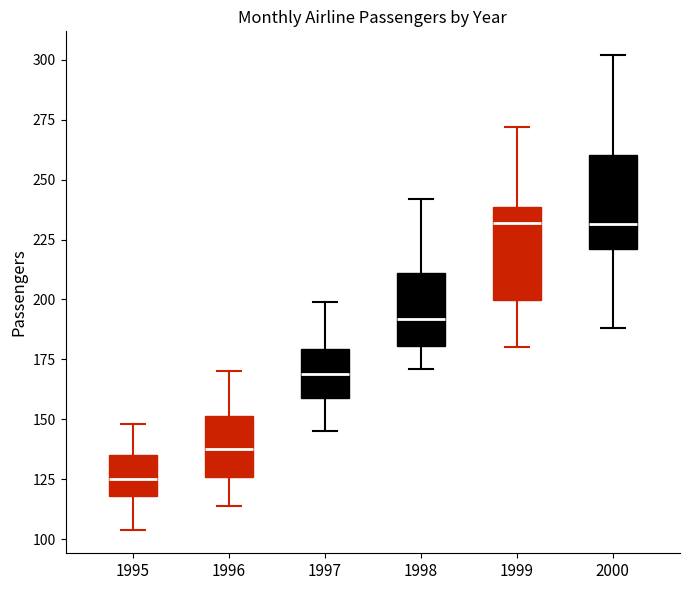

Reading left to right, read every box against the y-axis: the position of its median line, the range the box covers, and the ends of its whiskers. The values are not printed on the chart, so give them approximately, as read against the axis.

1995: median 125, box 120 to 135, whiskers 105 to 150
1996: median 140, box 125 to 150, whiskers 115 to 170
1997: median 170, box 160 to 180, whiskers 145 to 200
1998: median 190, box 180 to 210, whiskers 170 to 240
1999: median 230, box 200 to 240, whiskers 180 to 270
2000: median 230, box 220 to 260, whiskers 190 to 300